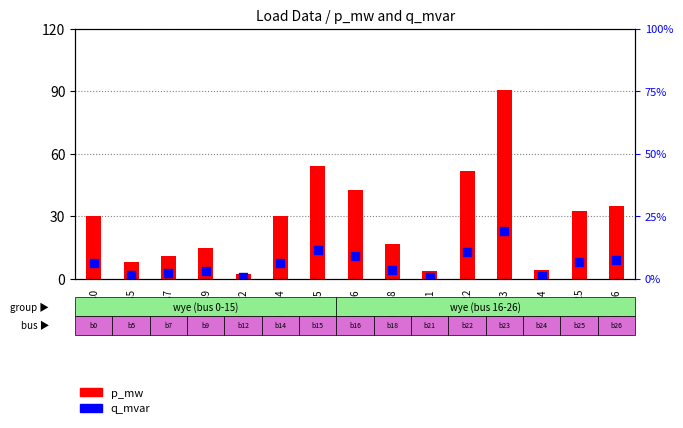

Which series contains the lowest Y value?

q_mvar